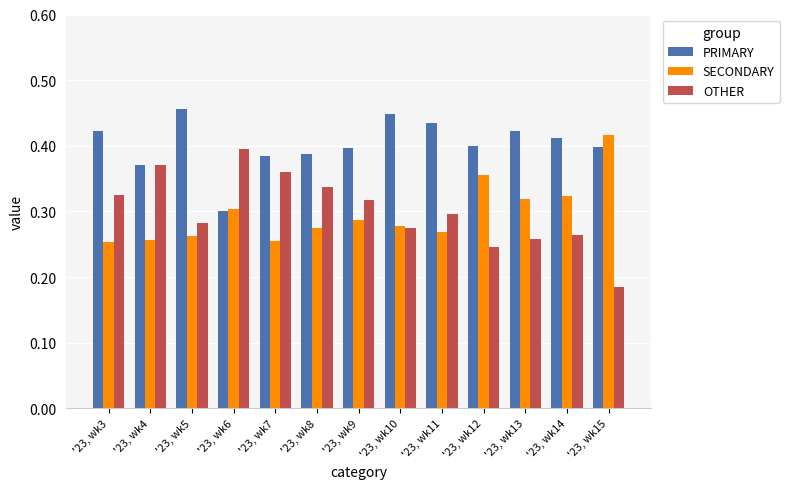

What is the sum of the PRIMARY values at '23, wk9 and '23, wk4?

0.8